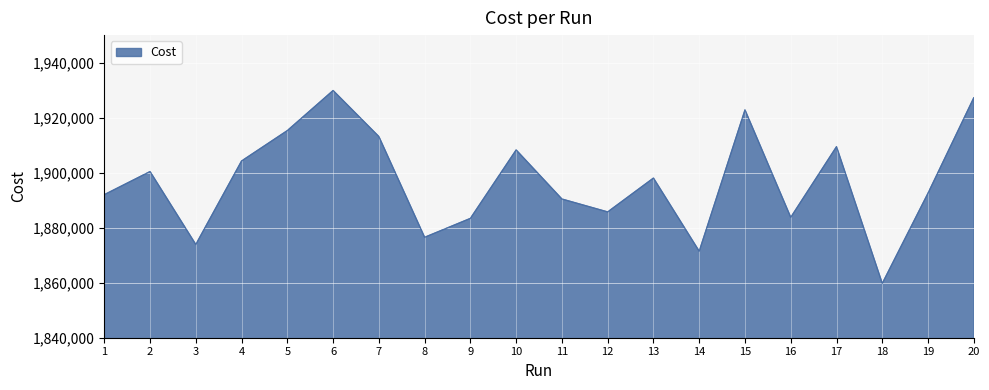

Which has a higher value, 18 or 16?

16